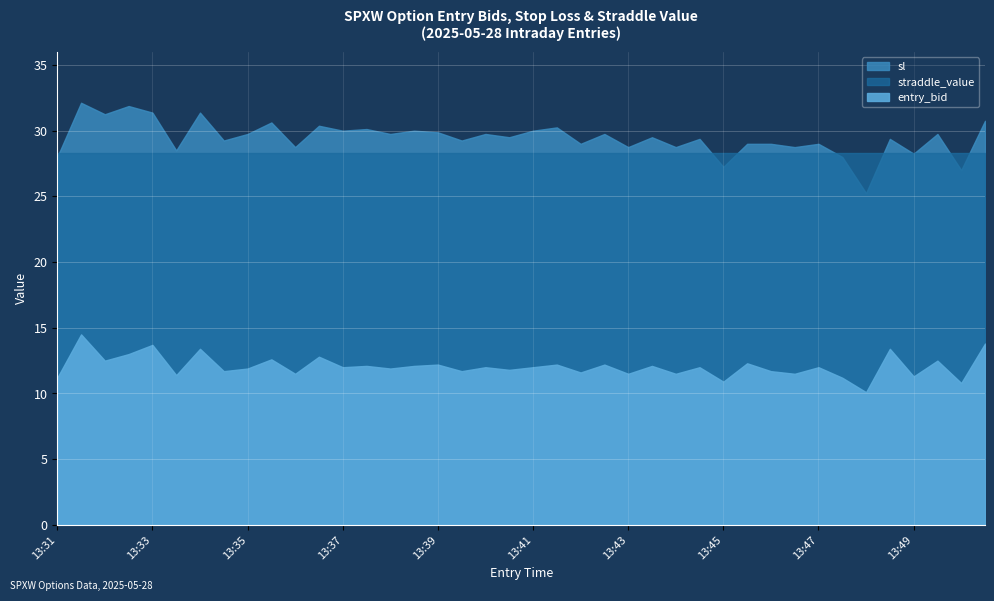

What is the sum of all entry_bid values?

482.6